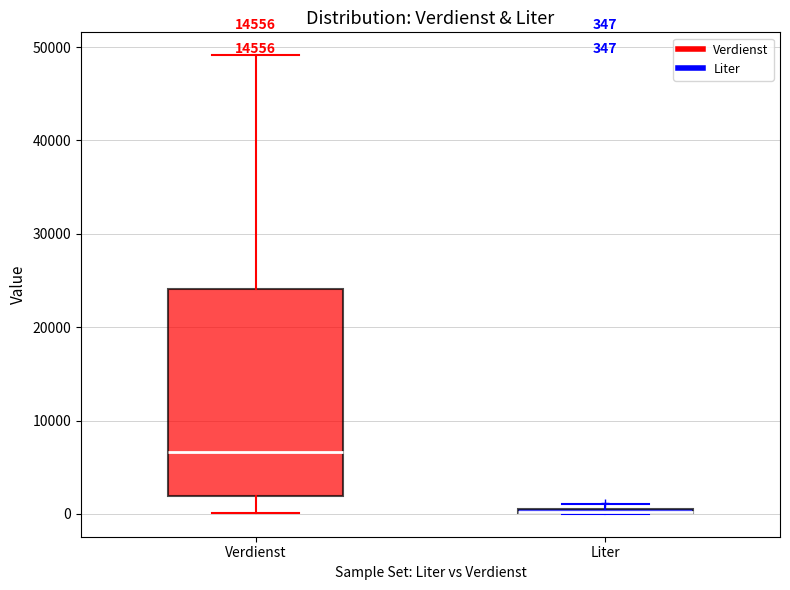

Which box is the tallest, from its lower edge to its upper edge?

Verdienst